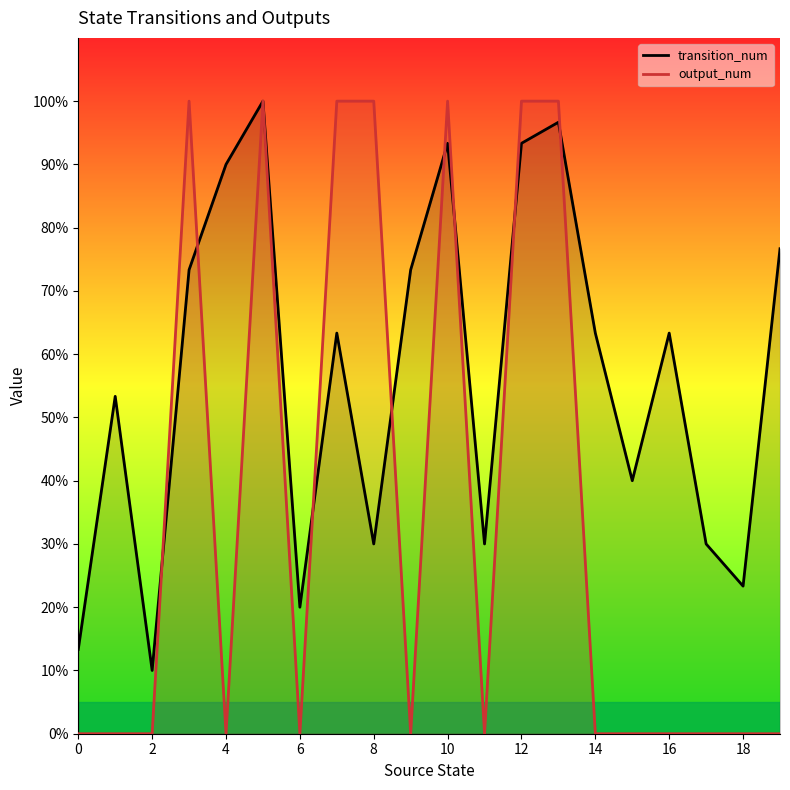

Between 14 and 12, which is larger?

12